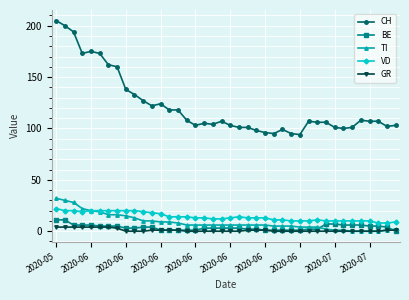

How many data points does each series have?

40